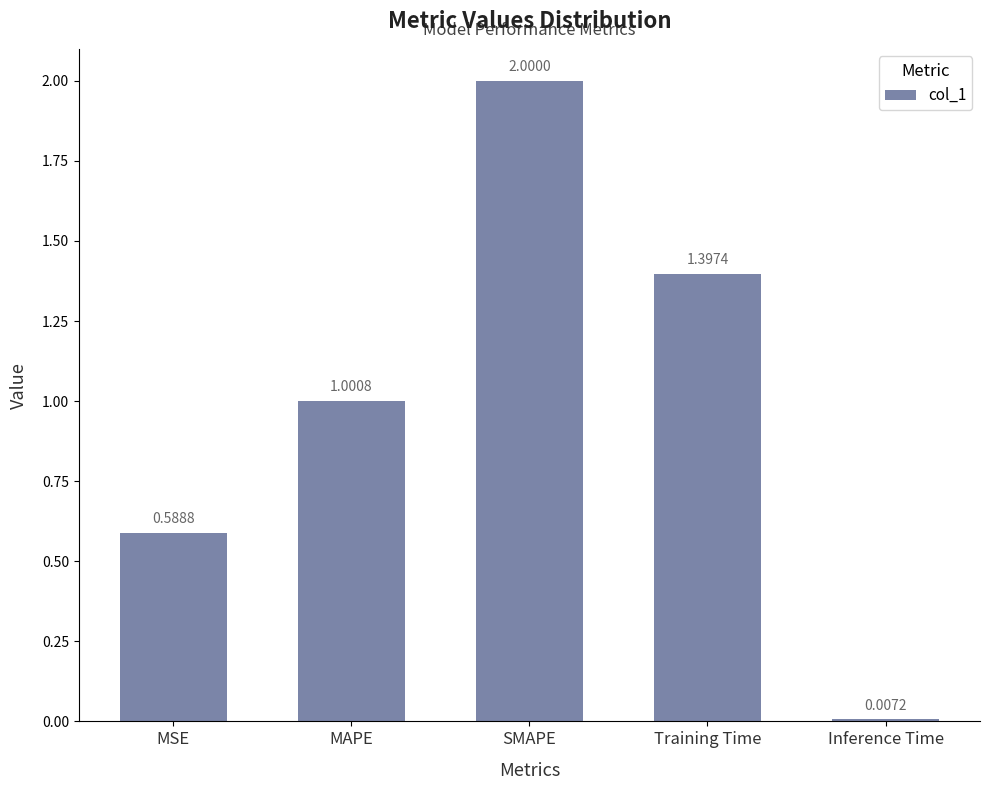

What is the sum of the values at MAPE and Training Time?

2.4